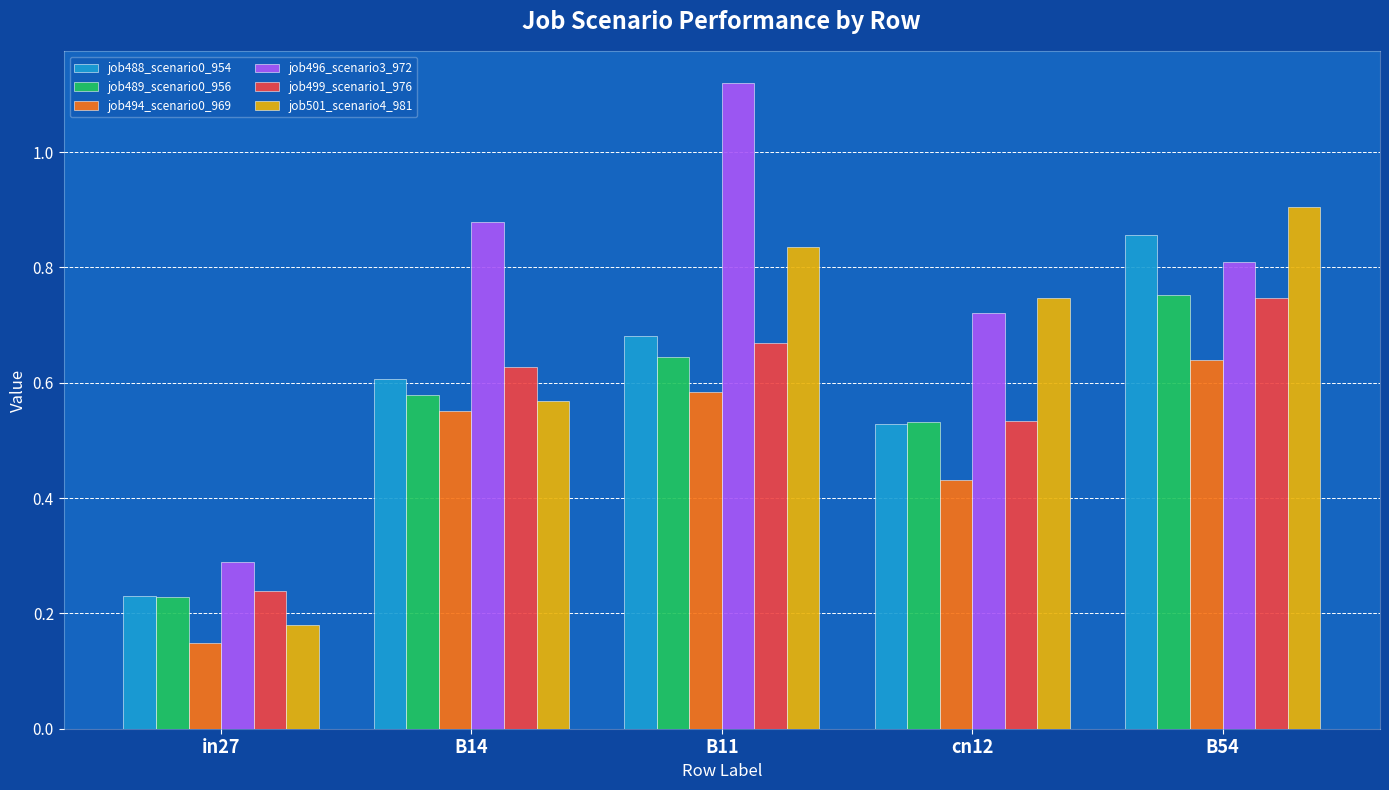

What is the label of the 4th bar from the left?

cn12